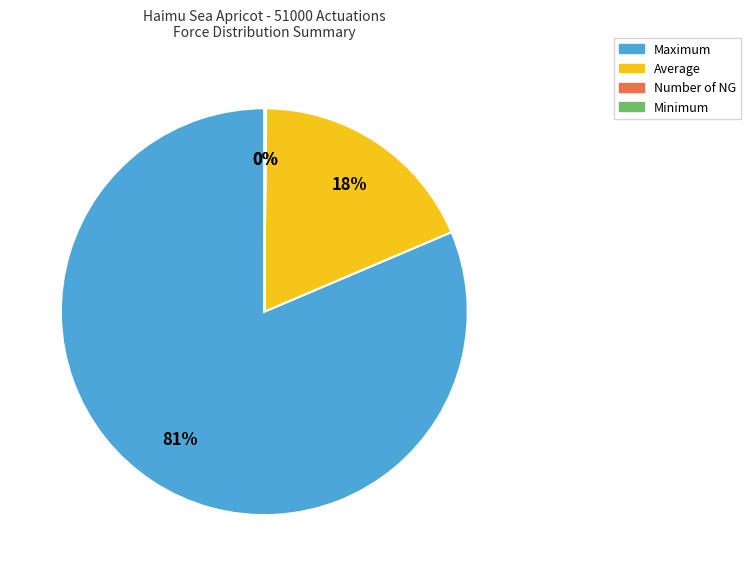

Which category accounts for the majority?

Maximum